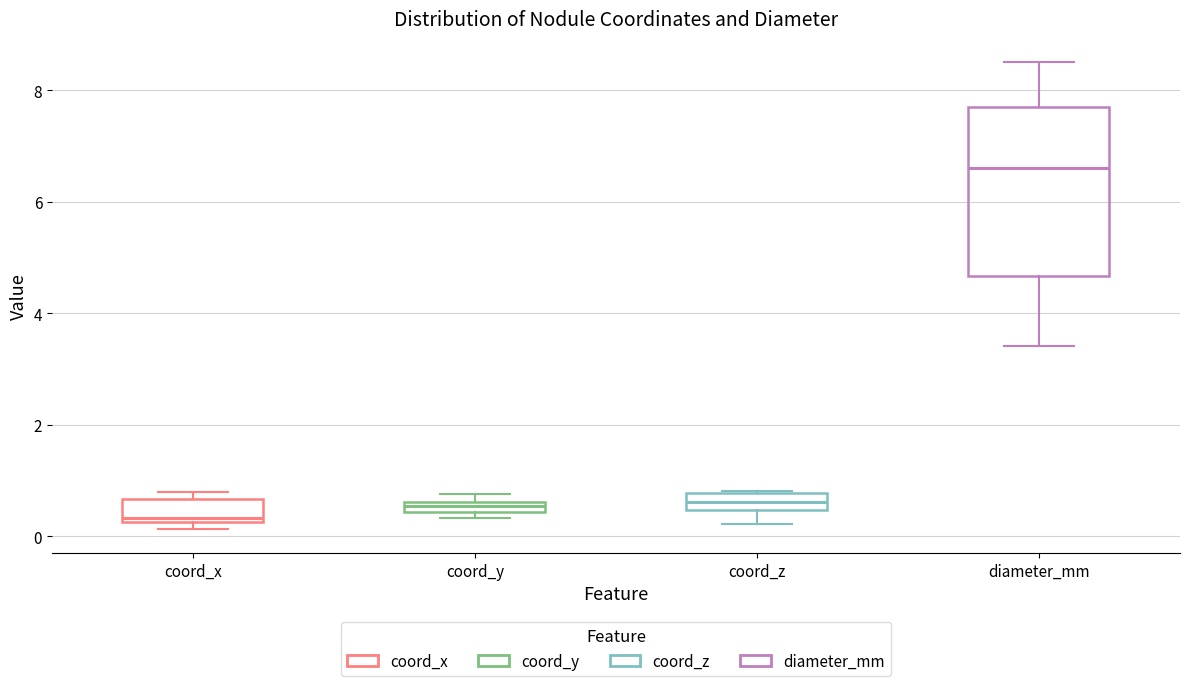

Comparing the boxes themselves (not the whiskers), which one is the tallest?

diameter_mm